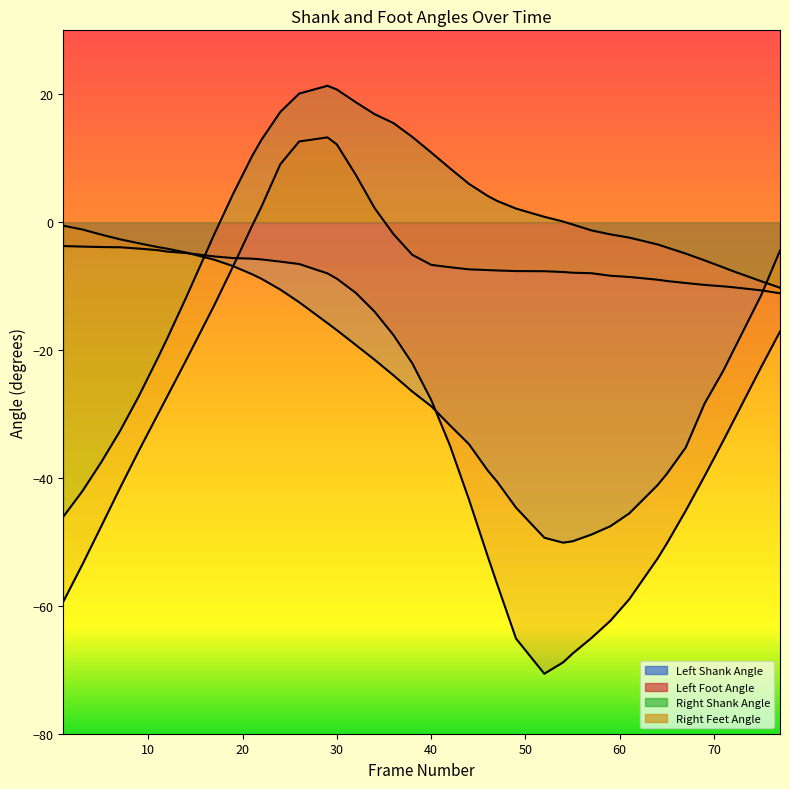

At which category does Right Shank Angle reach its first local peak?

29